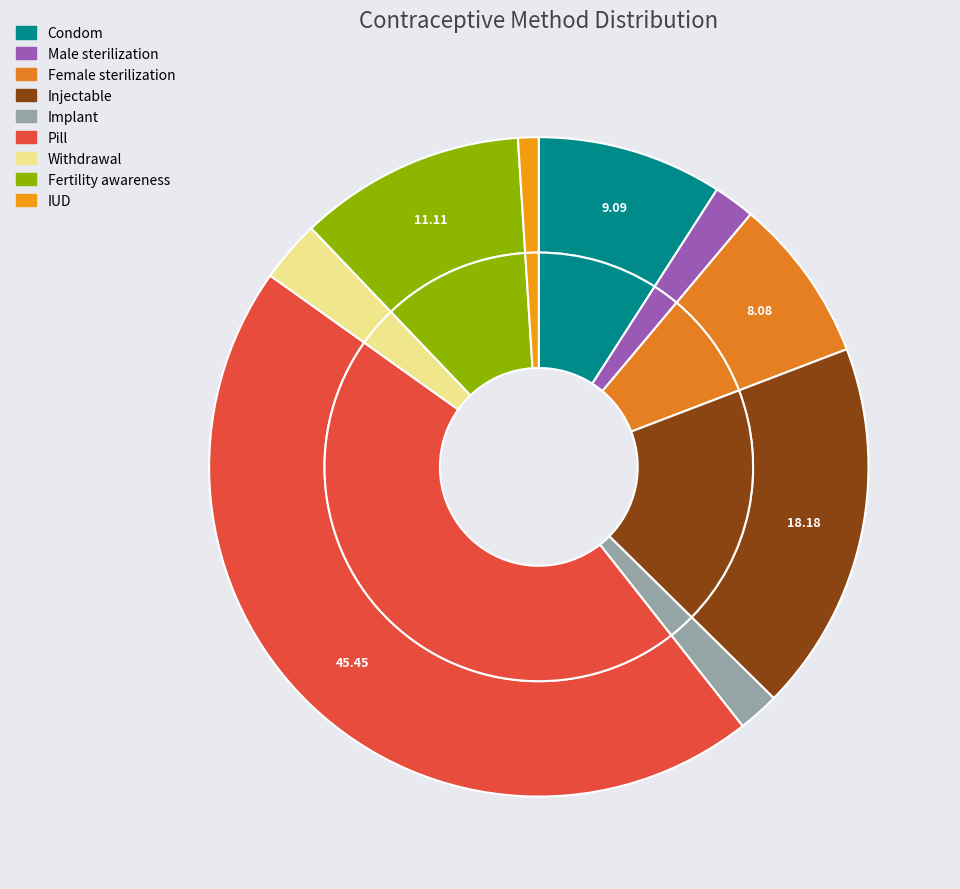

How many segments does this pie chart have?

9